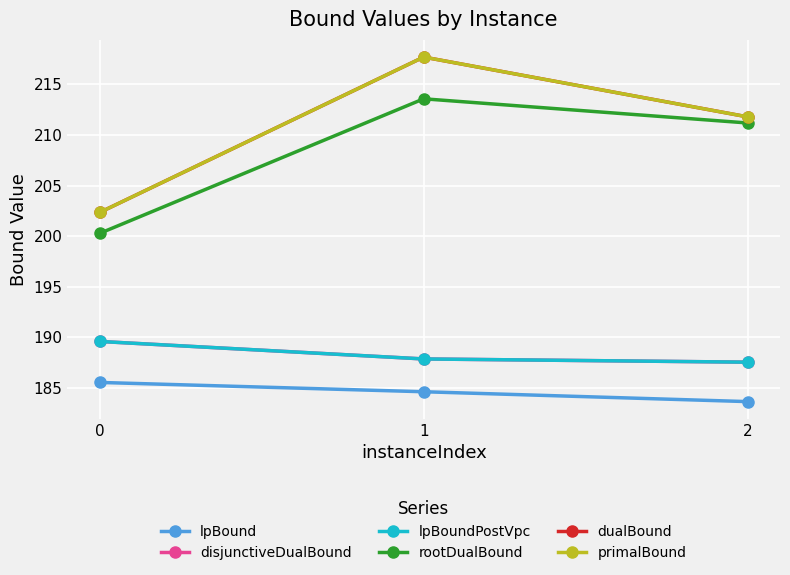

At which label does dualBound first exceed 211?

1